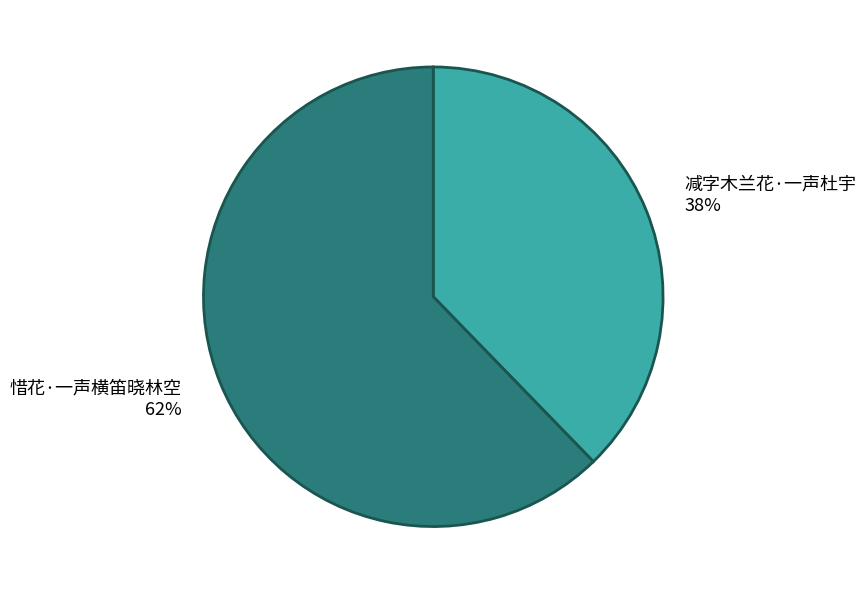

Between 减字木兰花·一声杜宇 and 惜花·一声横笛晓林空, which is larger?

惜花·一声横笛晓林空